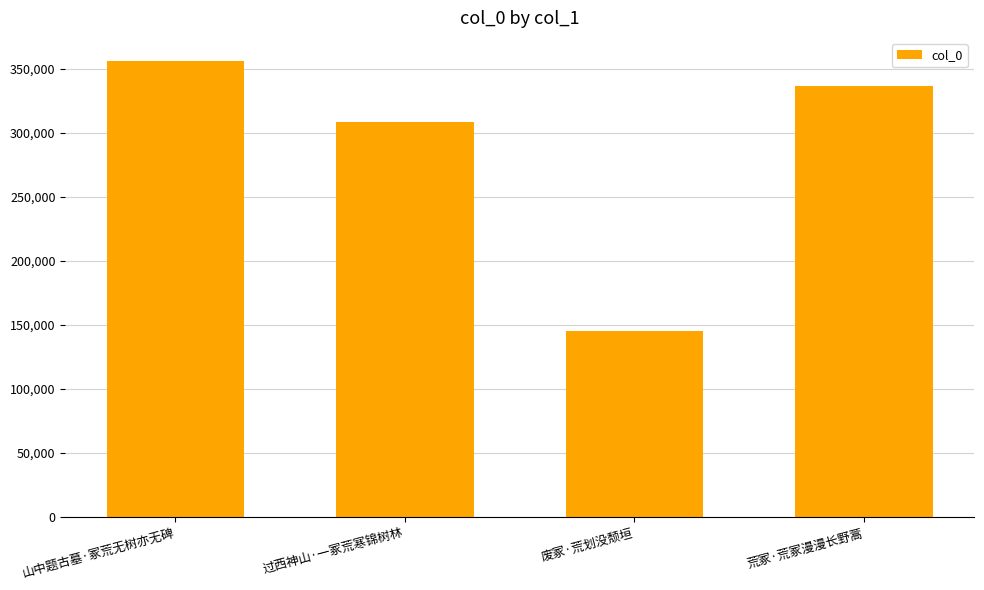

Which label corresponds to the largest value in the chart?

山中题古墓·冢荒无树亦无碑